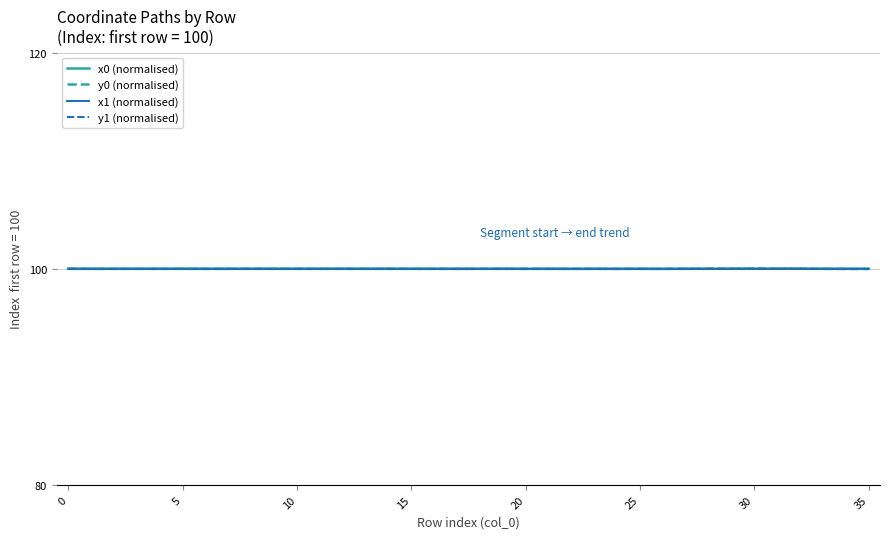

What is the minimum value shown in the chart?

100.0